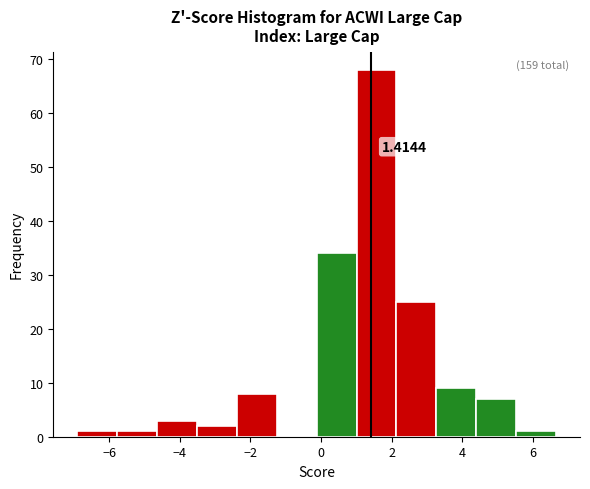

Which range on the x-axis has the tallest bar?

1.0 to 2.2